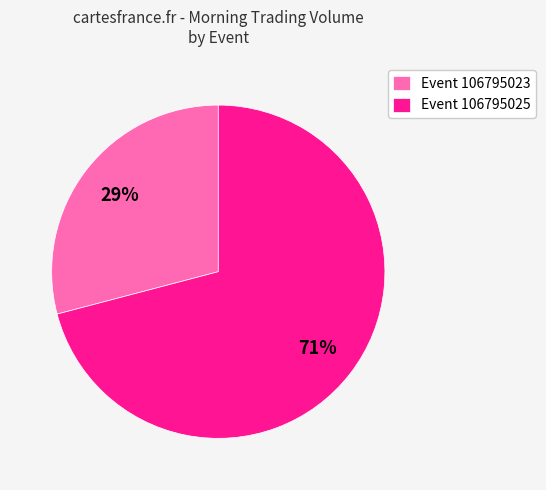

Which category has the biggest portion of the pie?

Event 106795025